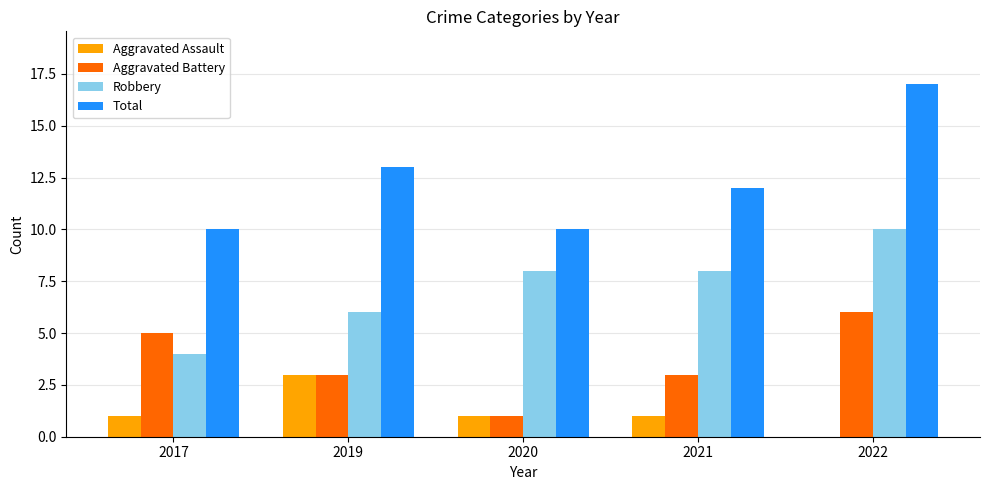

True or false: Aggravated Battery has a value of 5 at 2017.

True